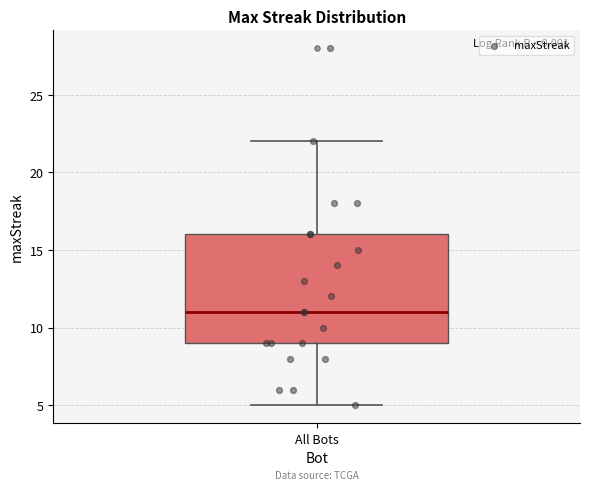

Read this box plot against the y-axis: the position of the median line, the range covered by the box, and the ends of both whiskers. The values are not printed on the chart, so give them approximately, as read against the axis.

median 11, box 9 to 16, whiskers 5 to 22